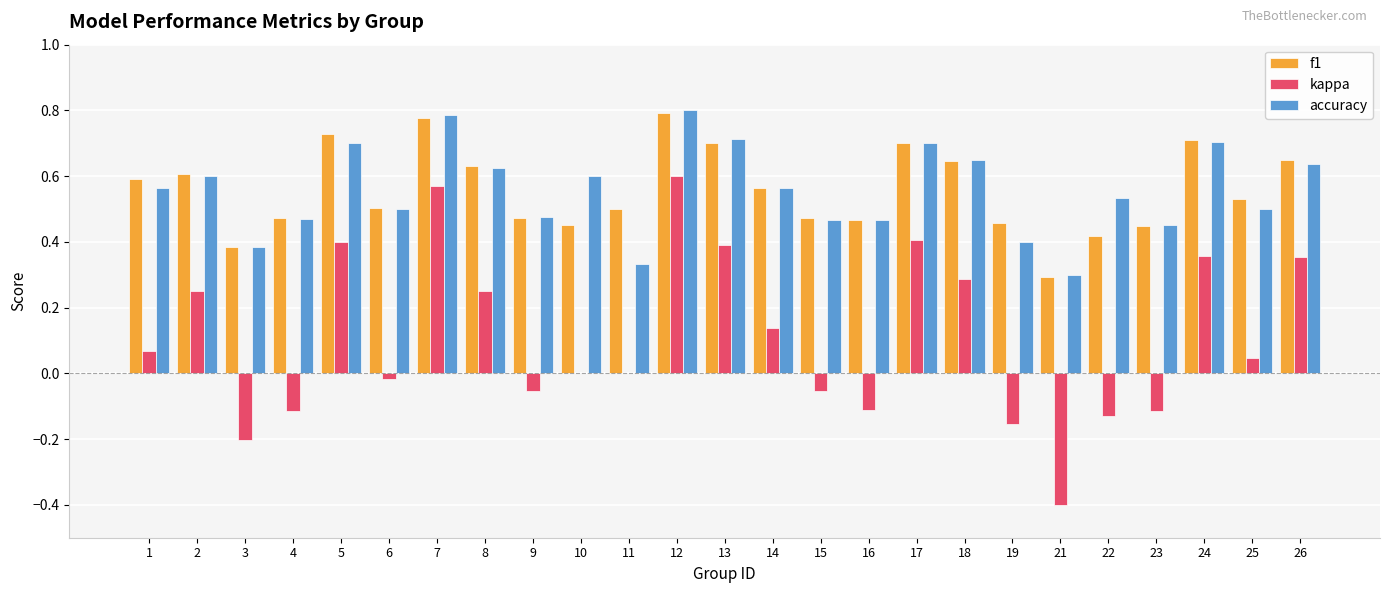

Between 17 and 22, which series saw the biggest shift?

kappa